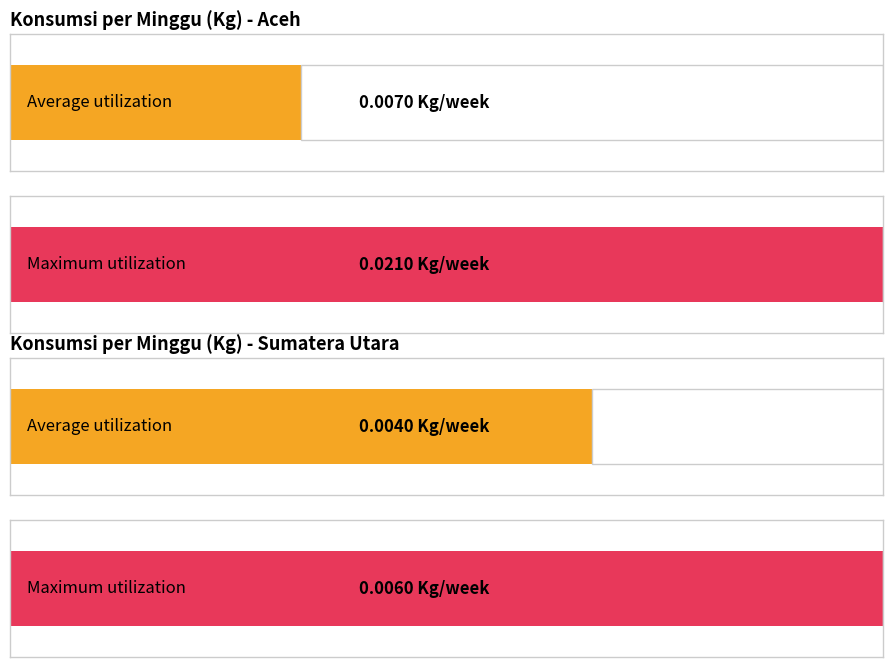

Which category has the highest value across all series?

Aceh